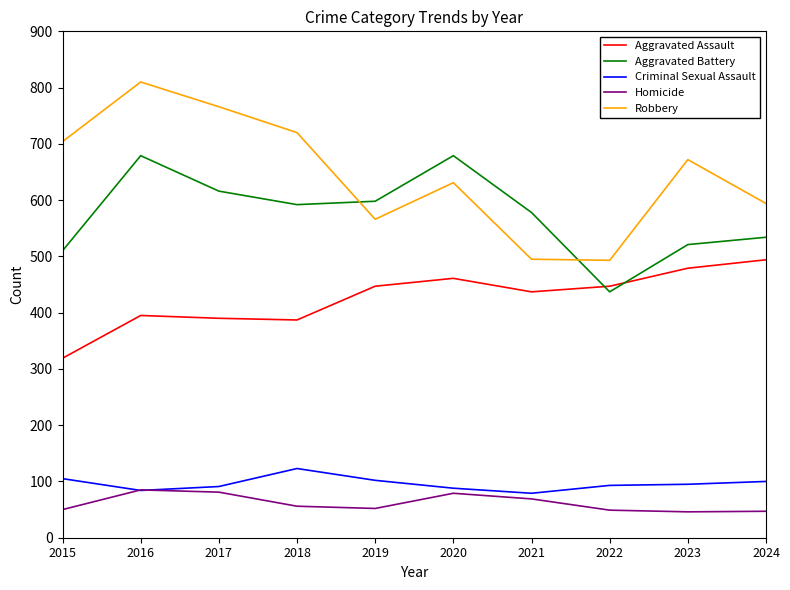

Where is the first local maximum for Aggravated Battery?

2016